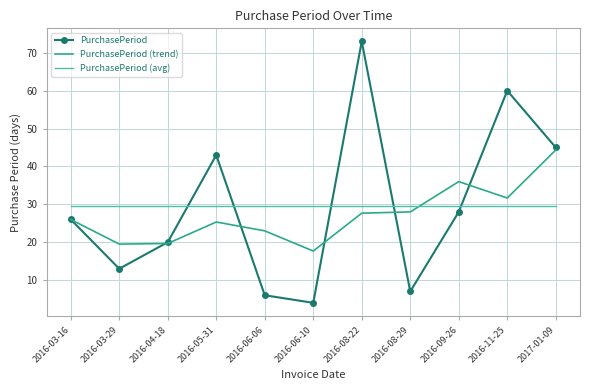

List the series in order of their peak value, highest first.

PurchasePeriod, PurchasePeriod (trend), PurchasePeriod (avg)